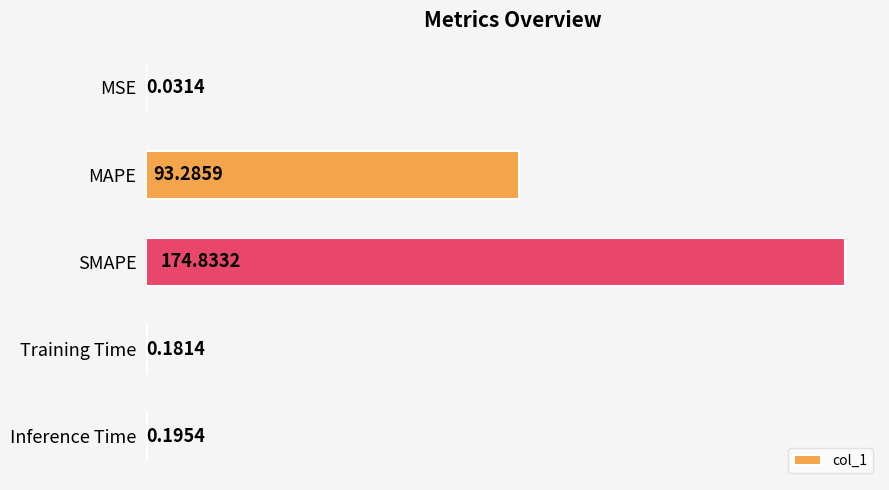

Count the number of categories in the chart.

5